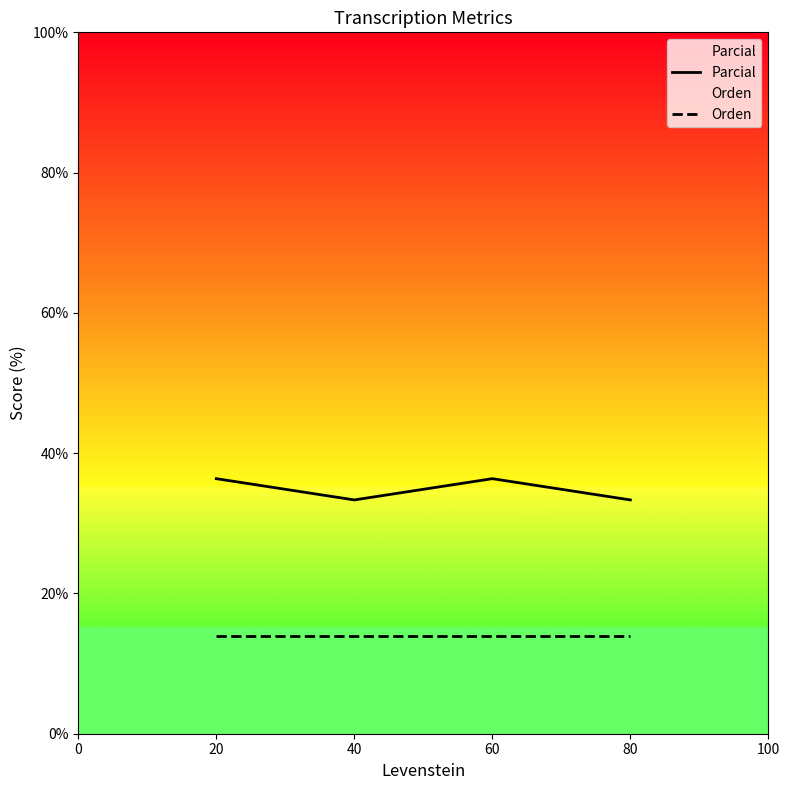

Rank the series at 20 from lowest to highest value.

Orden, Parcial